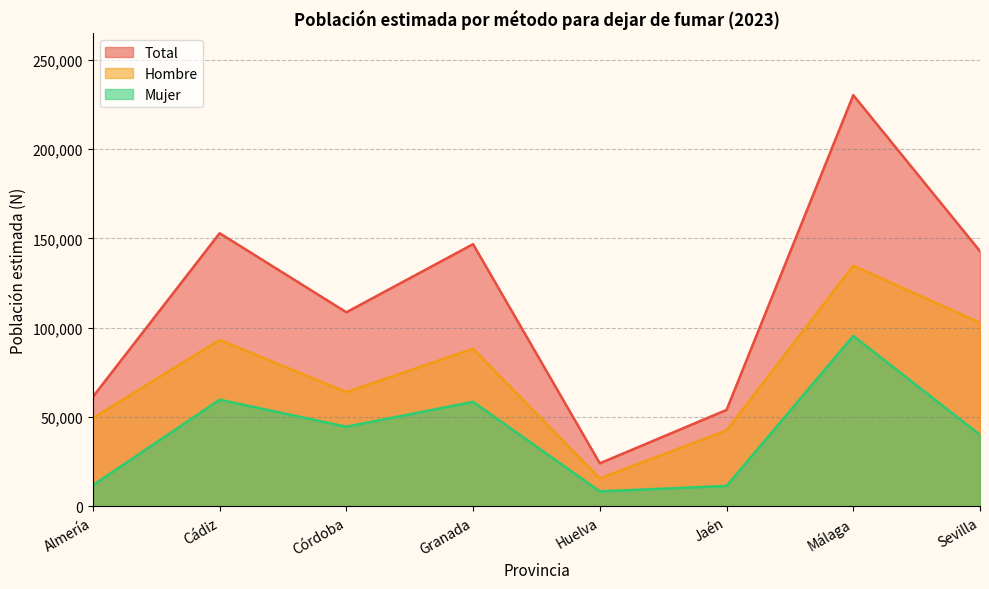

What is the total value across all series at Málaga?

460294